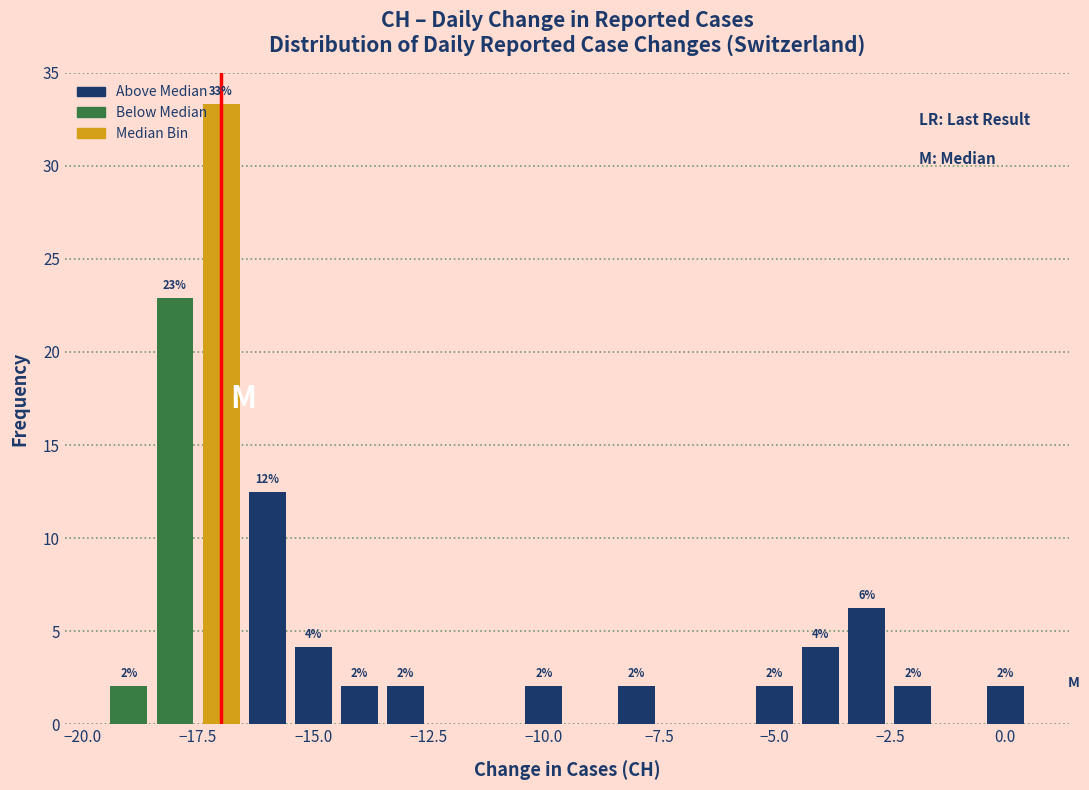

Around what value on the x-axis is the tallest bar? Give the approximate position of its centre, as read against the axis.

-17.0